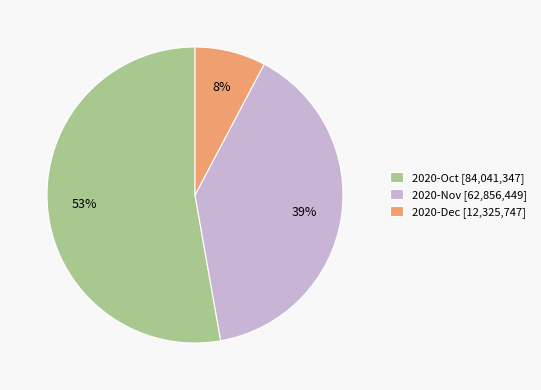

True or false: 2020-Dec [12,325,747] accounts for 13% of the total.

False